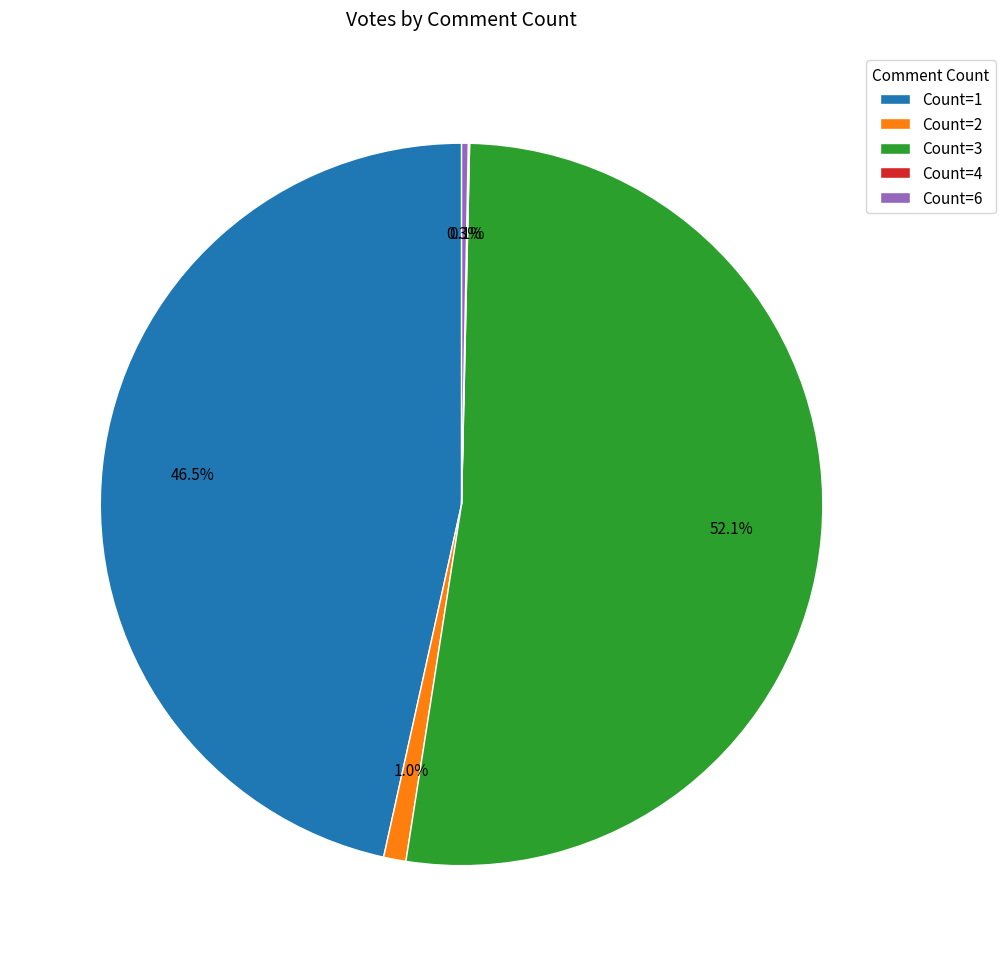

Do Count=3 and Count=2 together represent more than half of the pie?

Yes